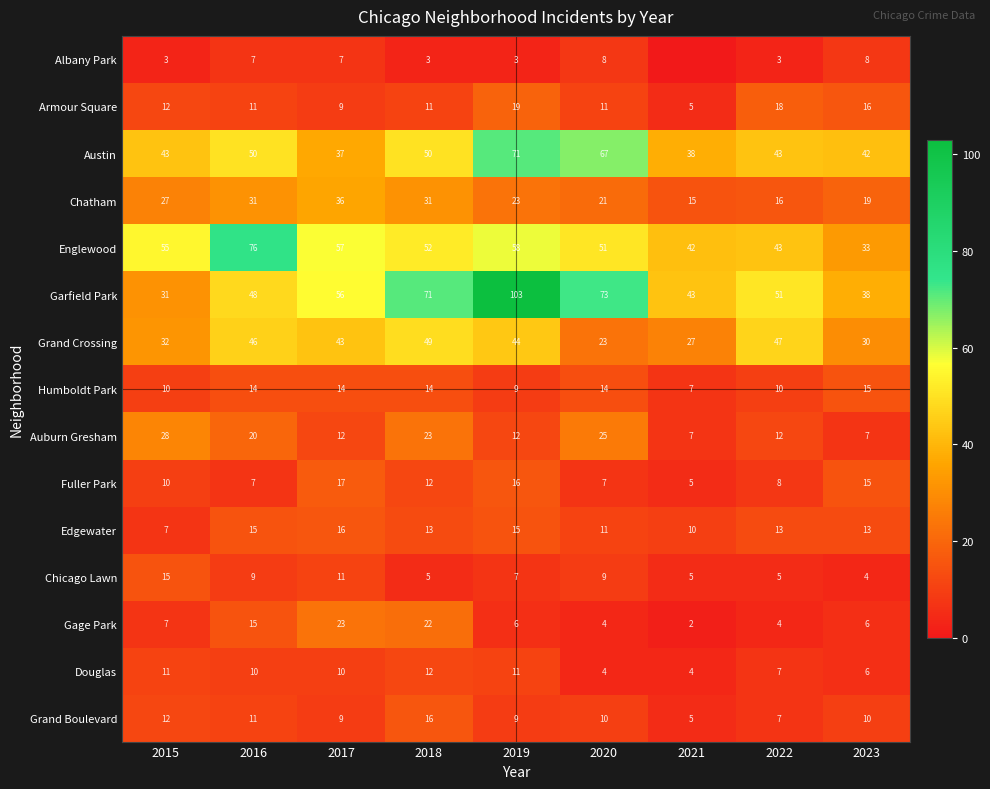

What is the approximate value of Auburn Gresham at 2015?

28